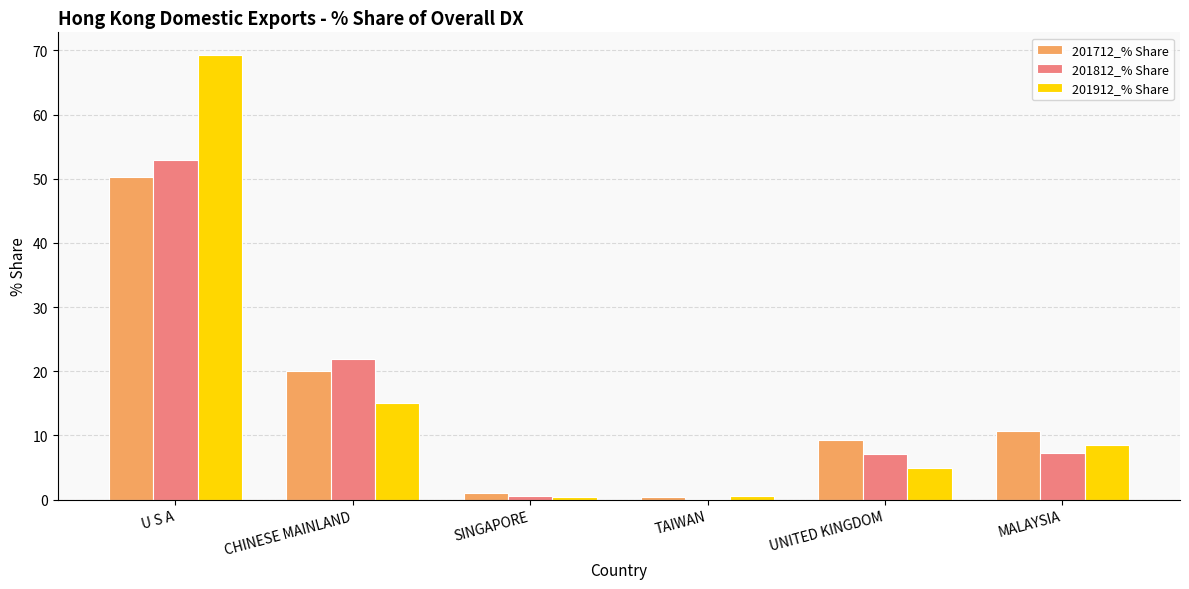

At which label is 201812_% Share closest to 26?

CHINESE MAINLAND